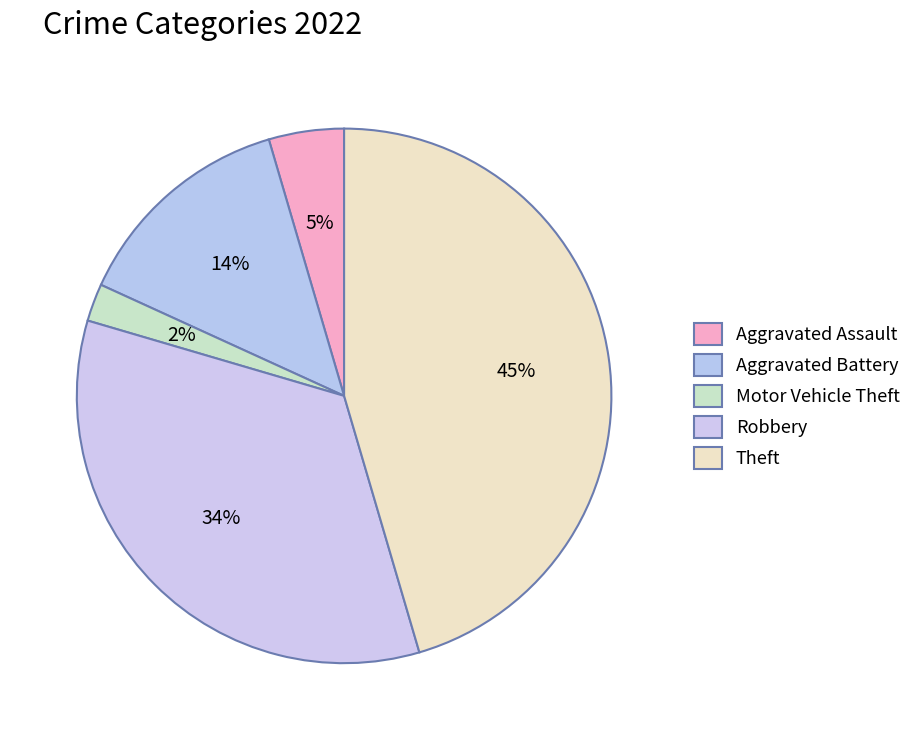

How many segments does this pie chart have?

5